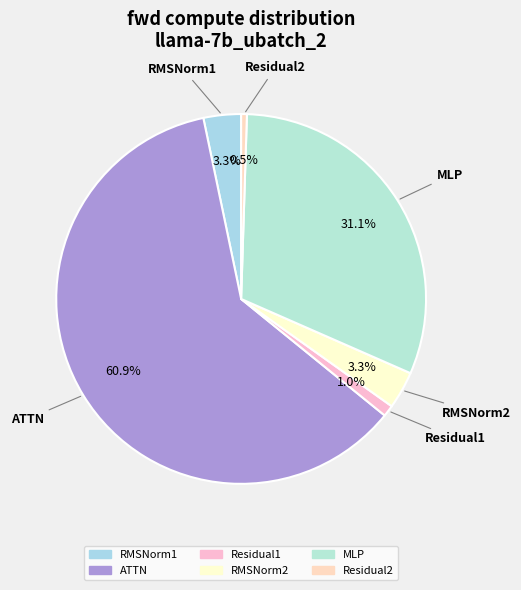

How many segments does this pie chart have?

6